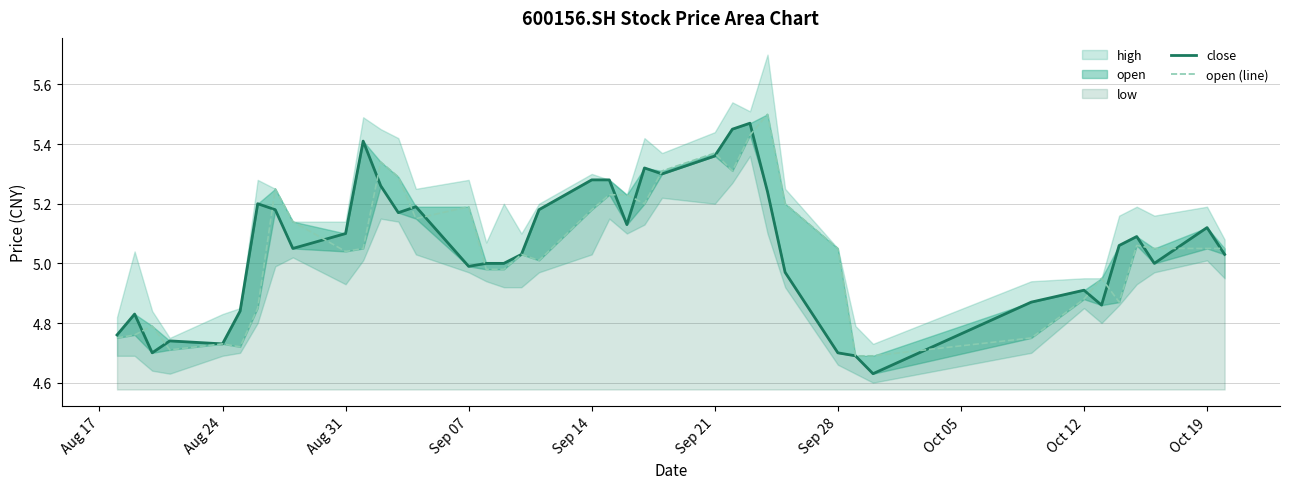

In open (line), how many points are higher than both neighbors (excluding endpoints)?

10